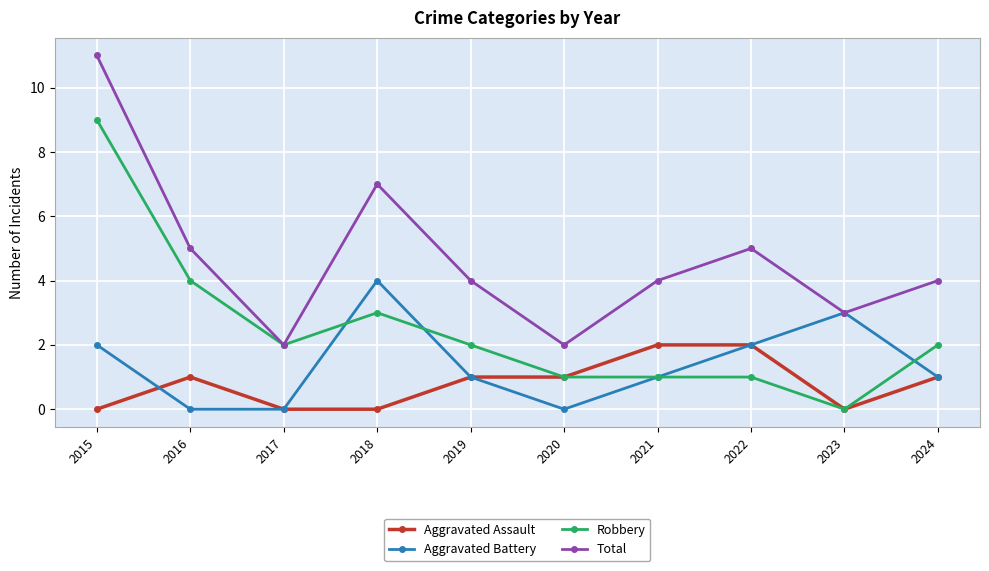

Reading right to left, transcribe all the data shown in this chart.

Aggravated Assault: 2024=1	2023=0	2022=2	2021=2	2020=1	2019=1	2018=0	2017=0	2016=1	2015=0
Aggravated Battery: 2024=1	2023=3	2022=2	2021=1	2020=0	2019=1	2018=4	2017=0	2016=0	2015=2
Robbery: 2024=2	2023=0	2022=1	2021=1	2020=1	2019=2	2018=3	2017=2	2016=4	2015=9
Total: 2024=4	2023=3	2022=5	2021=4	2020=2	2019=4	2018=7	2017=2	2016=5	2015=11